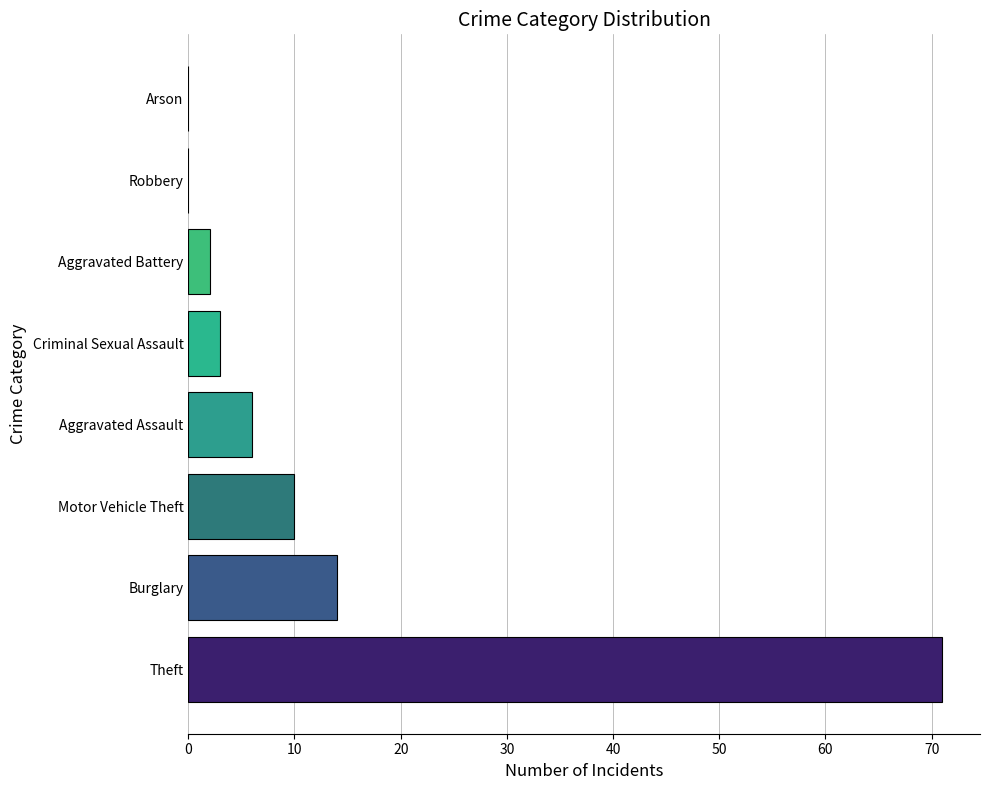

What is the sum of all values?

106